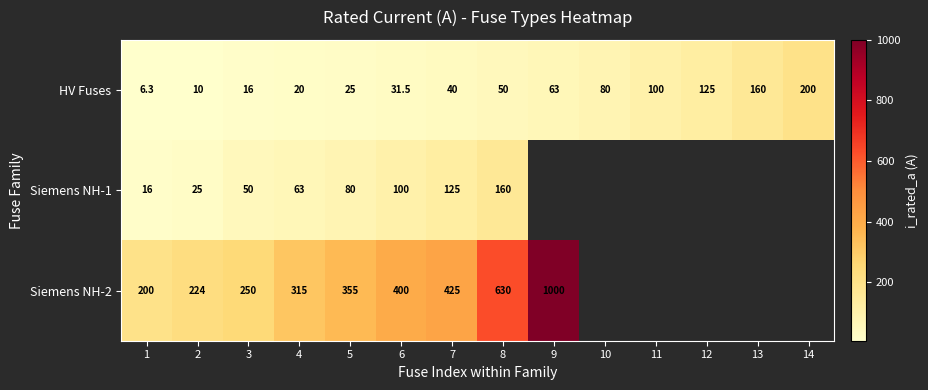

What is the total value across all series at 5?

460.0